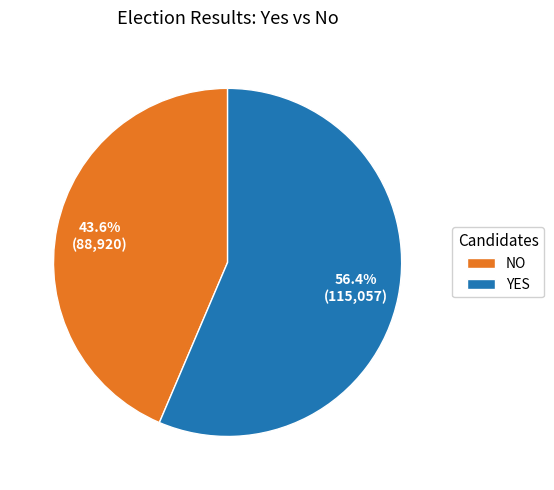

Rank the categories by value from highest to lowest.

YES, NO